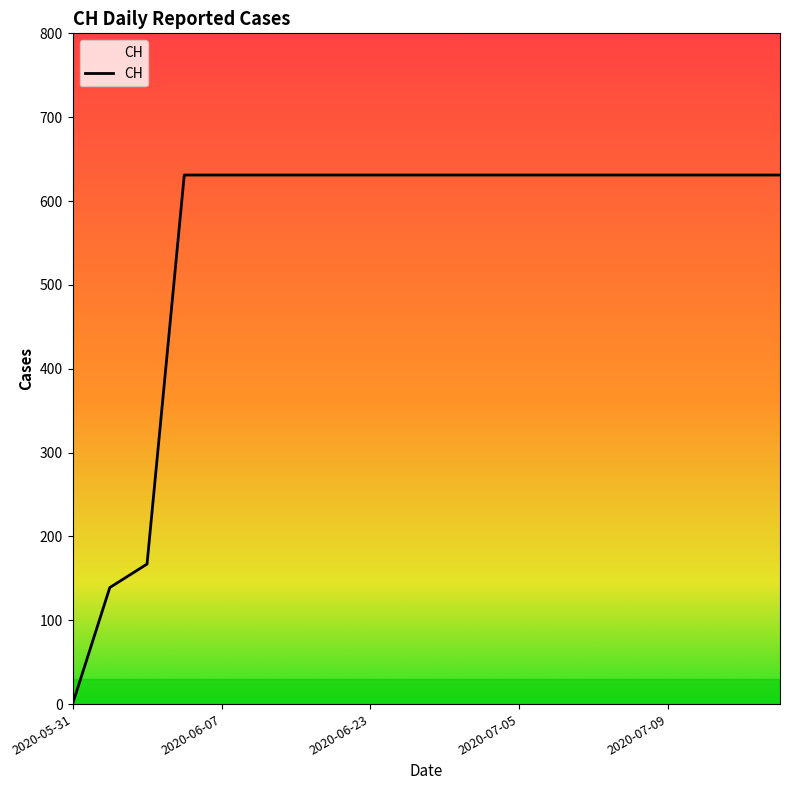

What is the maximum value shown in the chart?

631